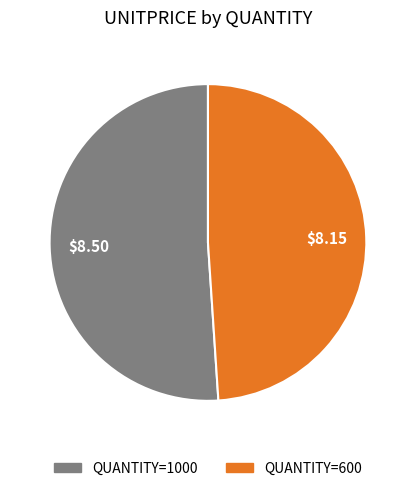

Does any single category account for the majority?

Yes